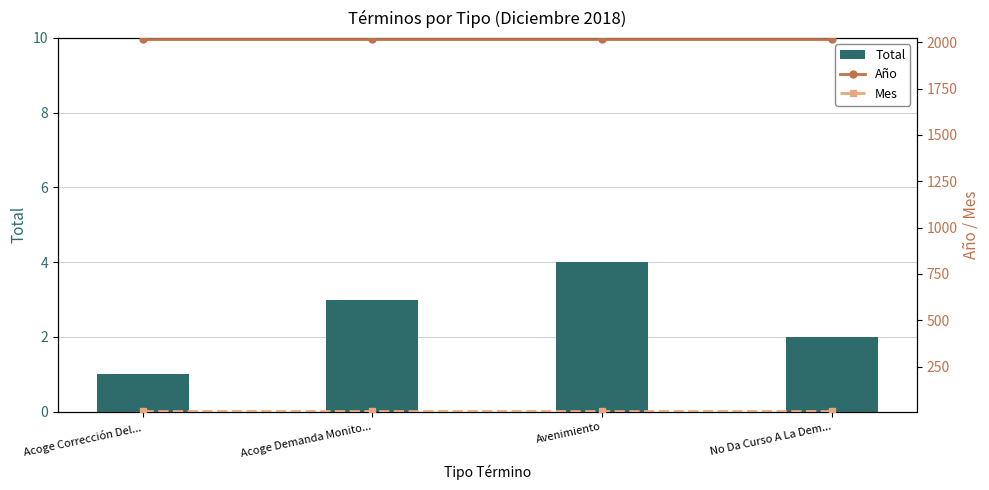

What position from the right is No Da Curso A La Dem...?

1